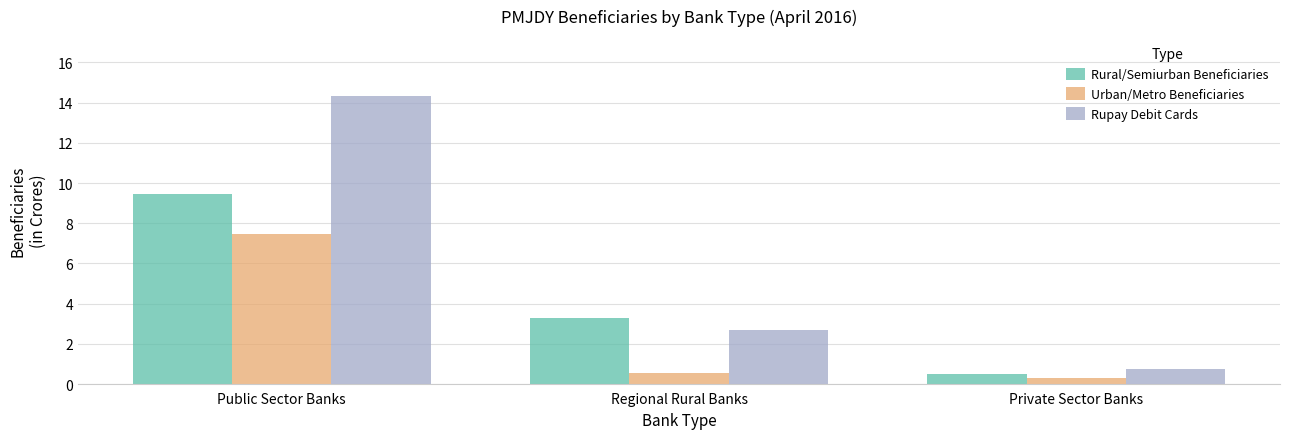

What is the total value across all series at Regional Rural Banks?

6.5